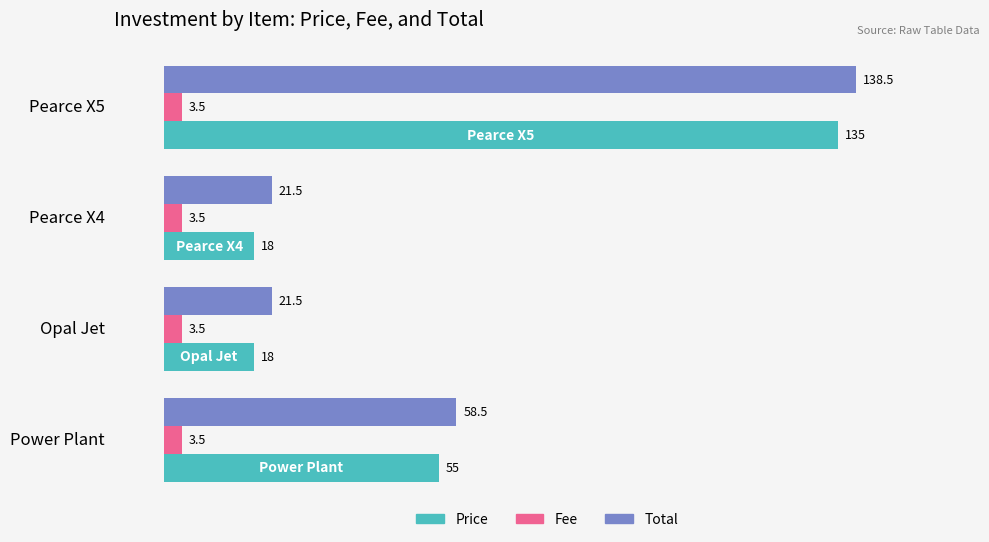

At how many categories does at least one series exceed 94?

1